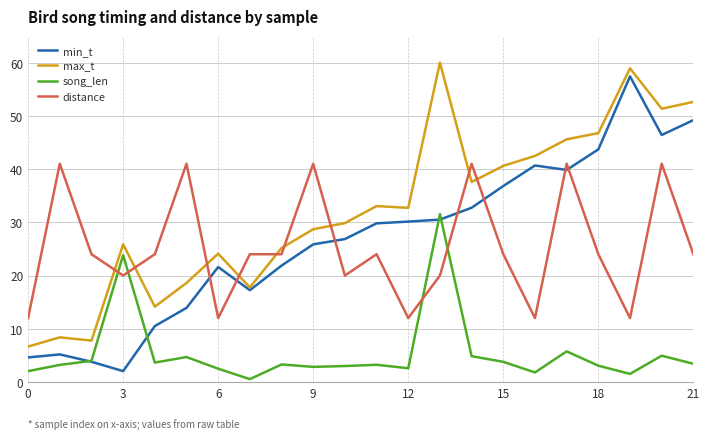

True or false: distance and song_len cross at least once.

True